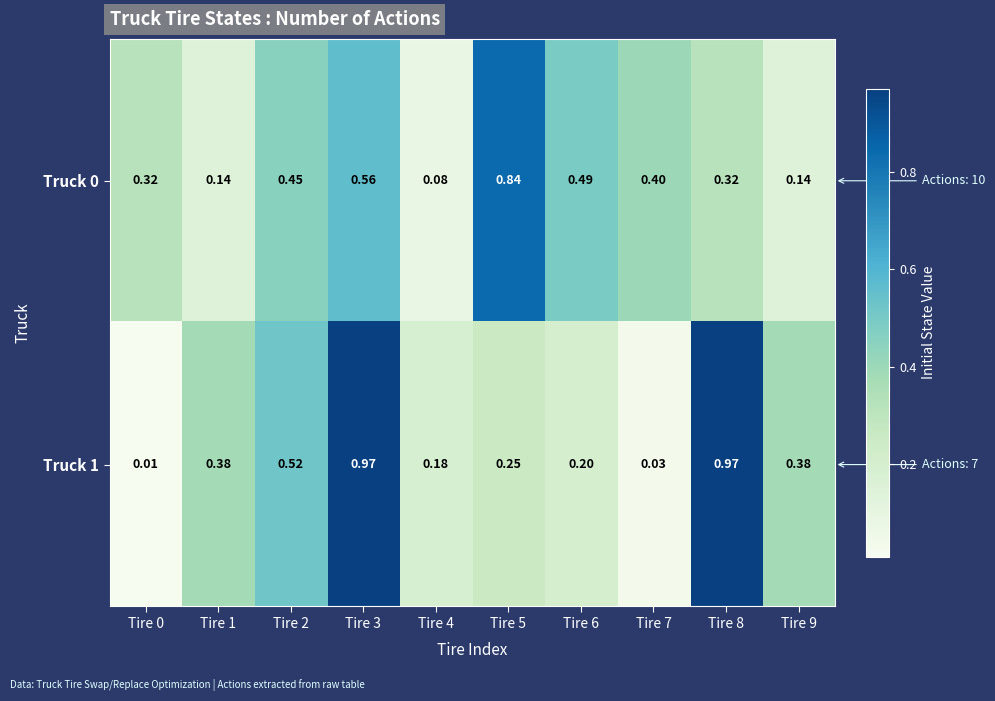

Is the value of Truck 1 at Tire 1 greater than the value of Truck 0 at Tire 9?

Yes